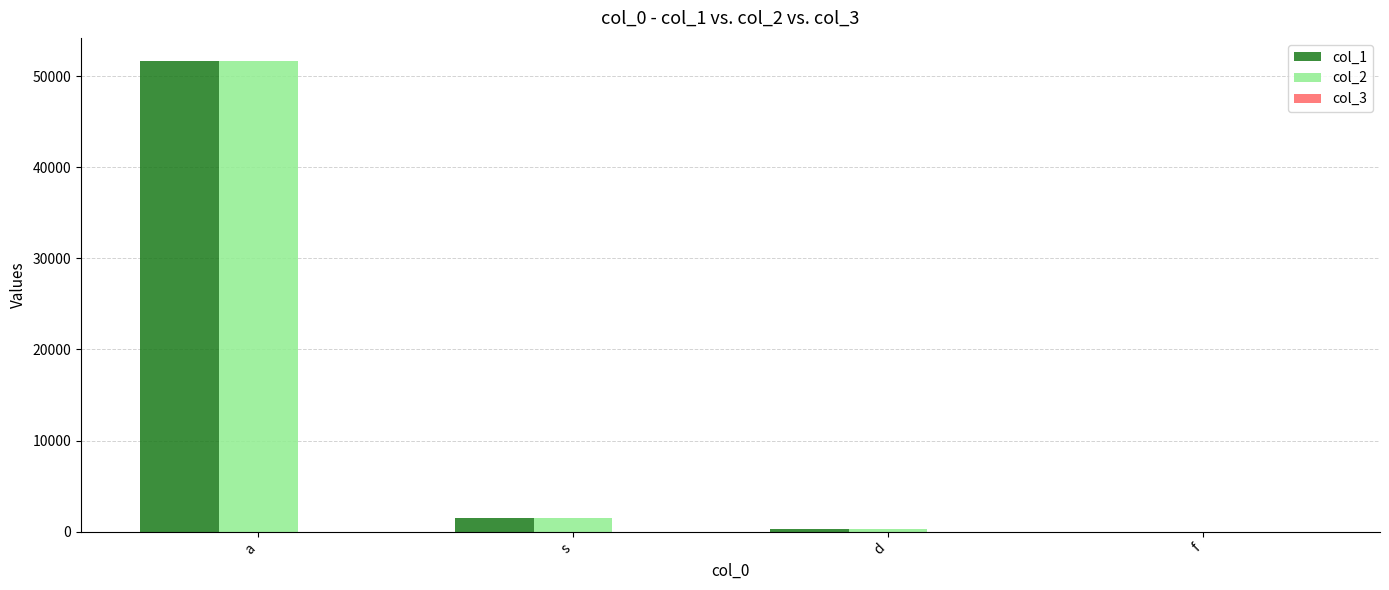

True or false: col_1 has a value of 51614 at a.

True